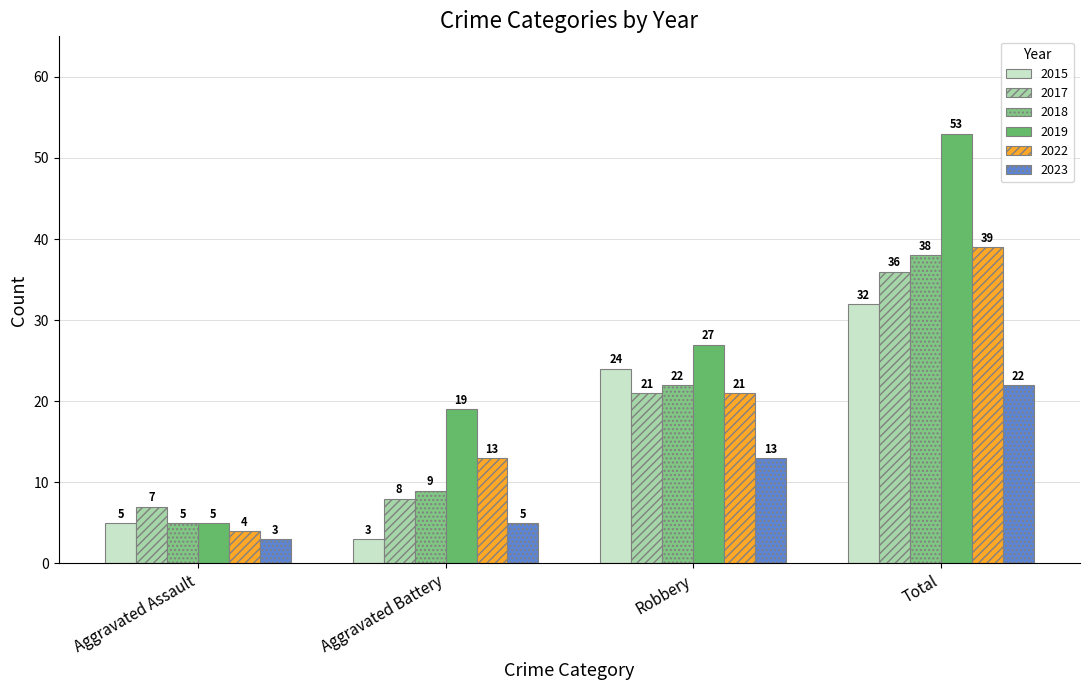

Reading left to right, what are all the values shown in this chart?

2015: 5	3	24	32
2017: 7	8	21	36
2018: 5	9	22	38
2019: 5	19	27	53
2022: 4	13	21	39
2023: 3	5	13	22